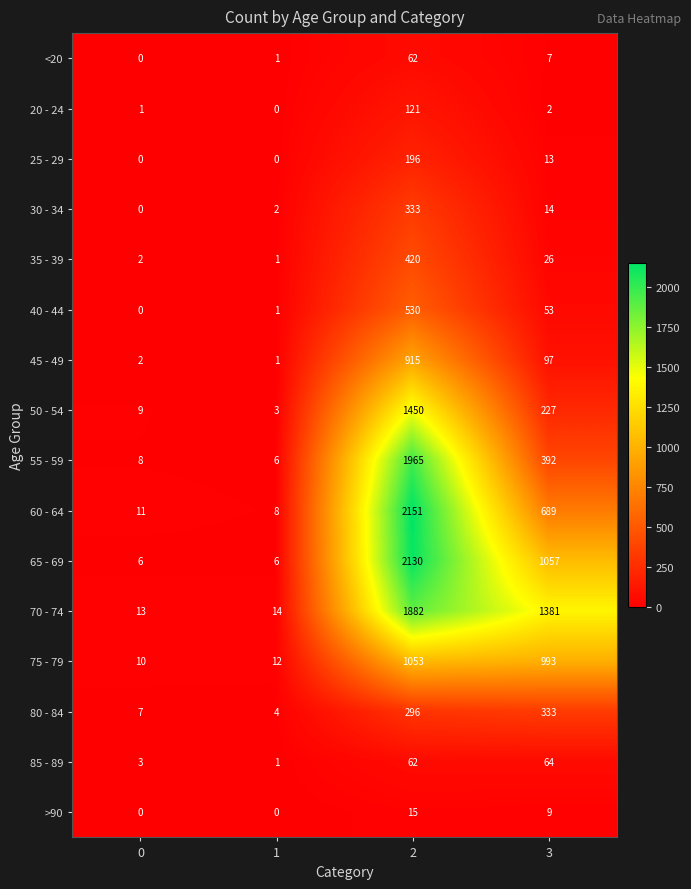

At which label is 55 - 59 closest to 985?

3